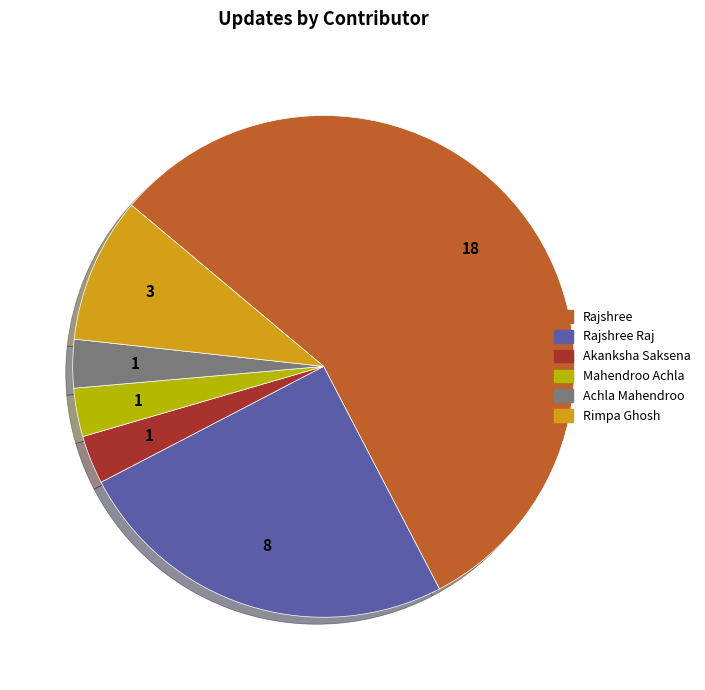

Count the number of slices in the pie.

6